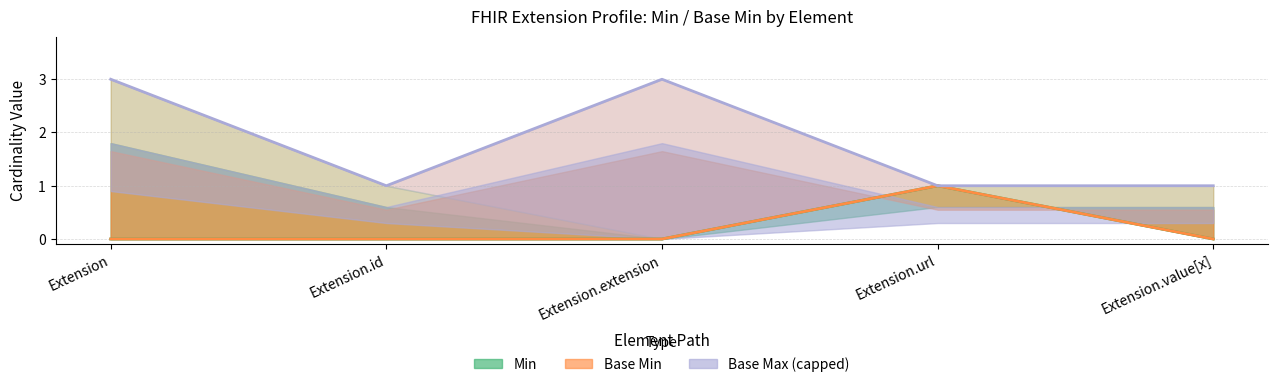

Is it true that Base Min equals 0 at Extension.id?

True